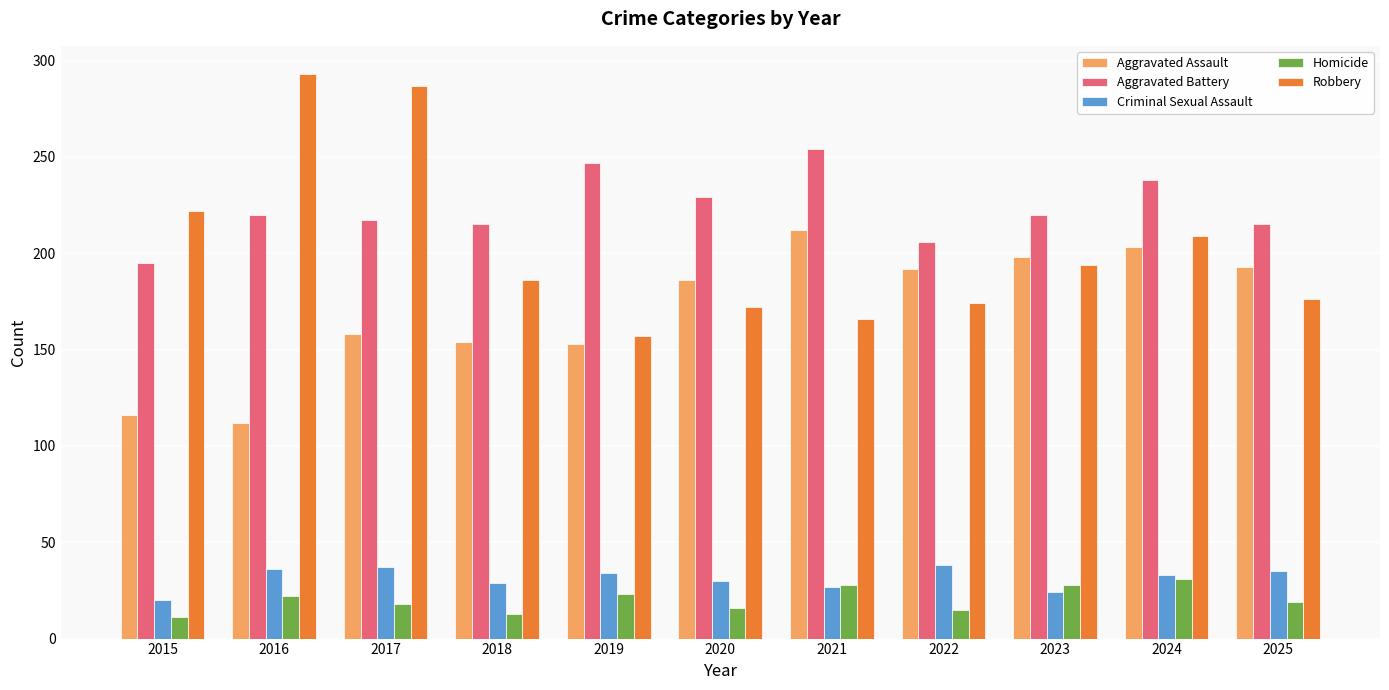

What is the difference between the maximum and minimum values in the Aggravated Assault series?

100